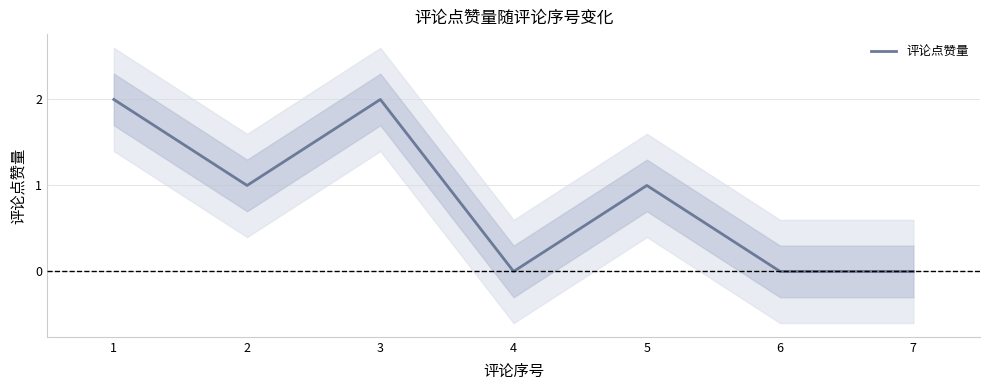

How many lines are shown in the chart?

1